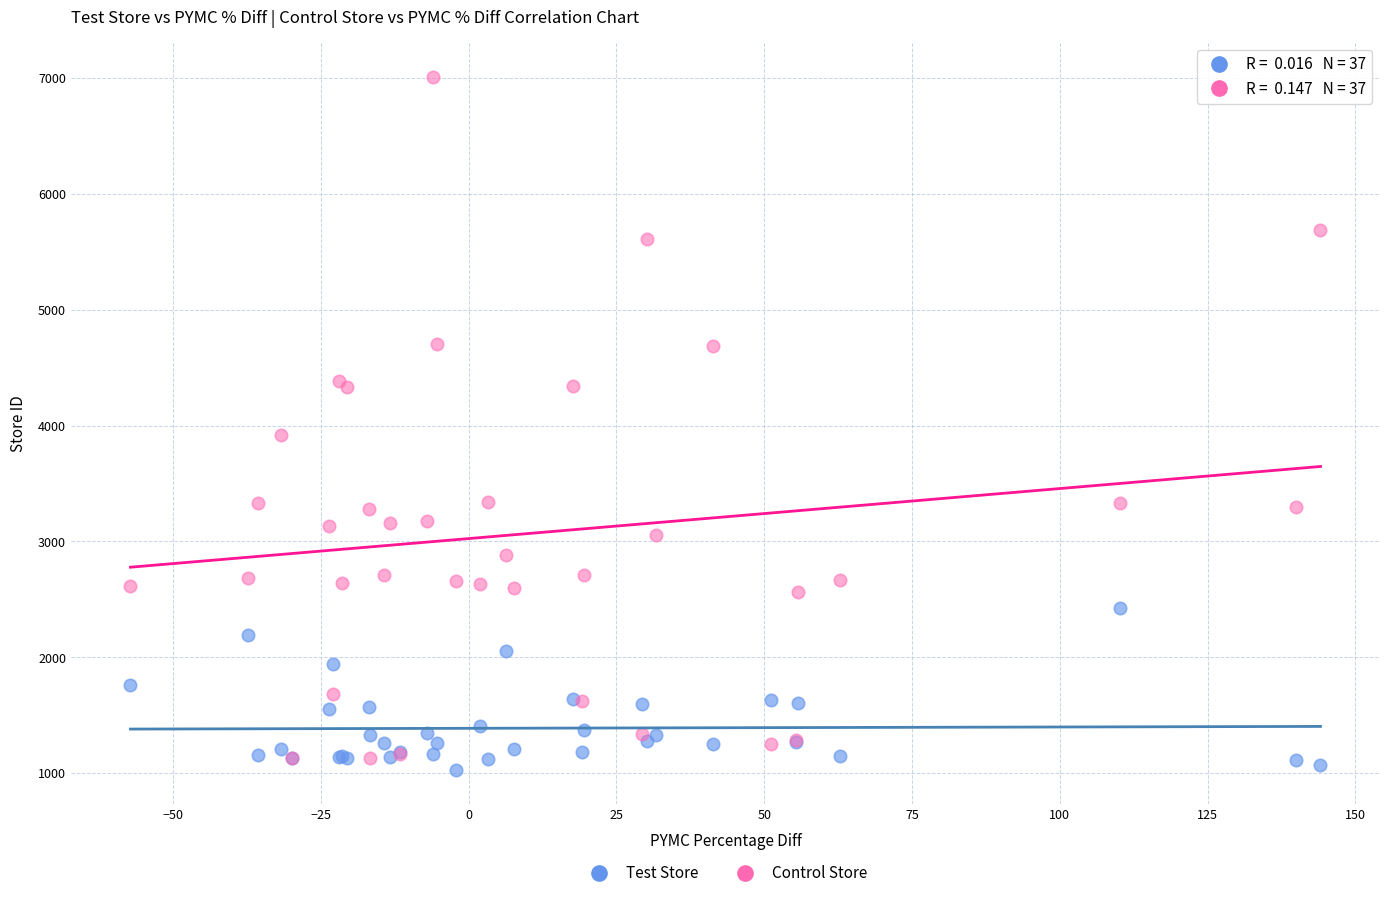

Which series reaches the minimum Y coordinate?

Test Store